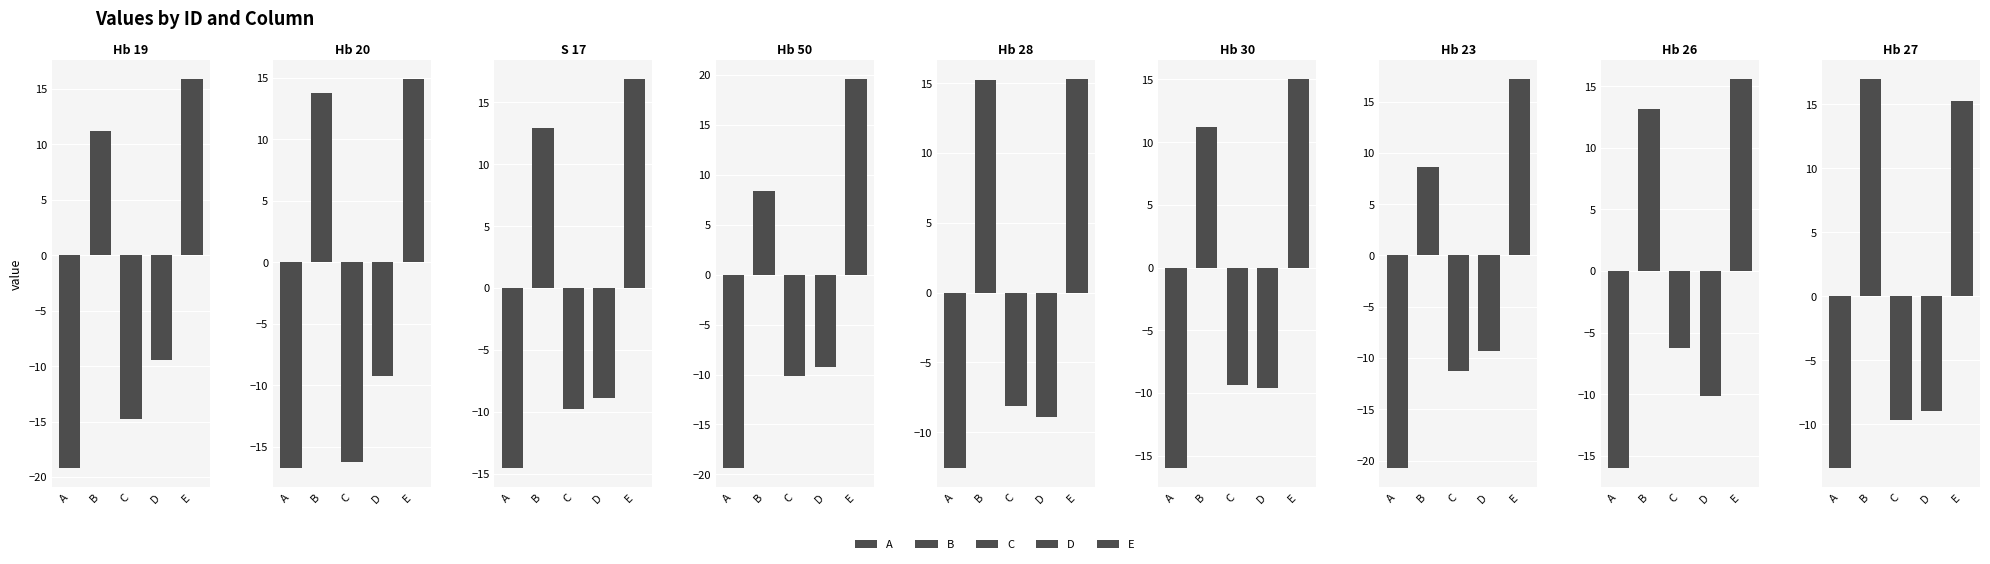

How many distinct data groups are displayed?

5